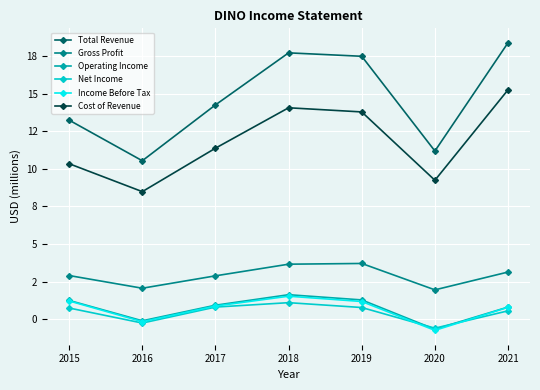

At which category does the chart reach its peak across all series?

2021